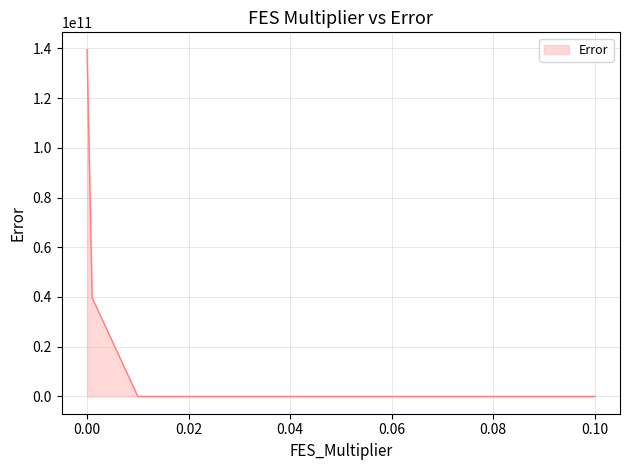

True or false: there are more than 1 points higher than both neighbors.

False